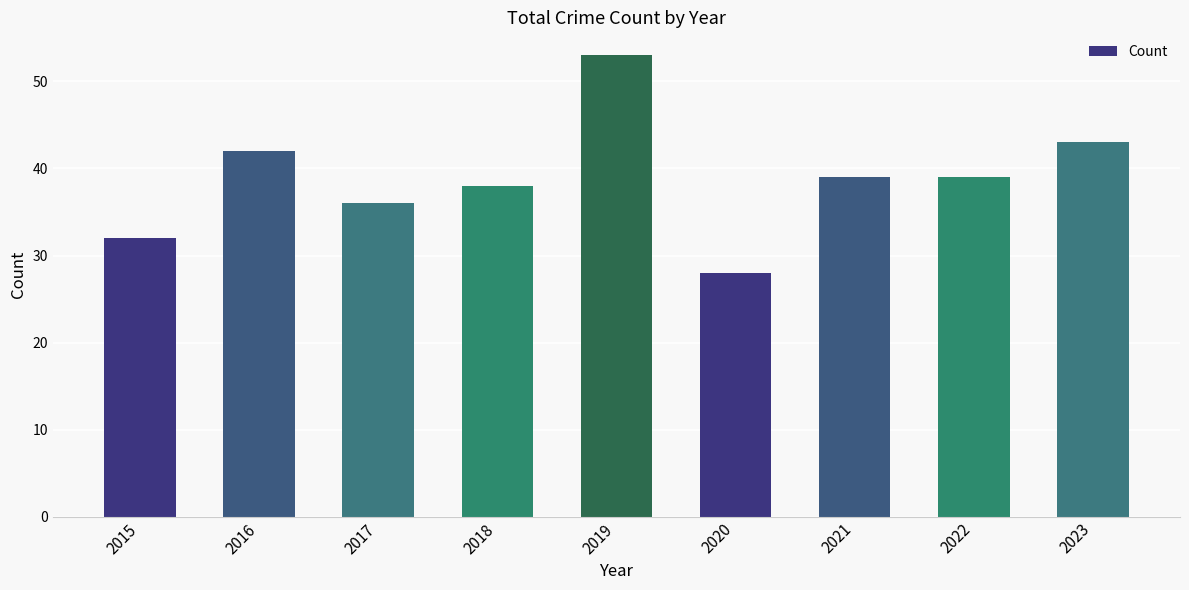

What is the difference between the maximum and minimum values?

25